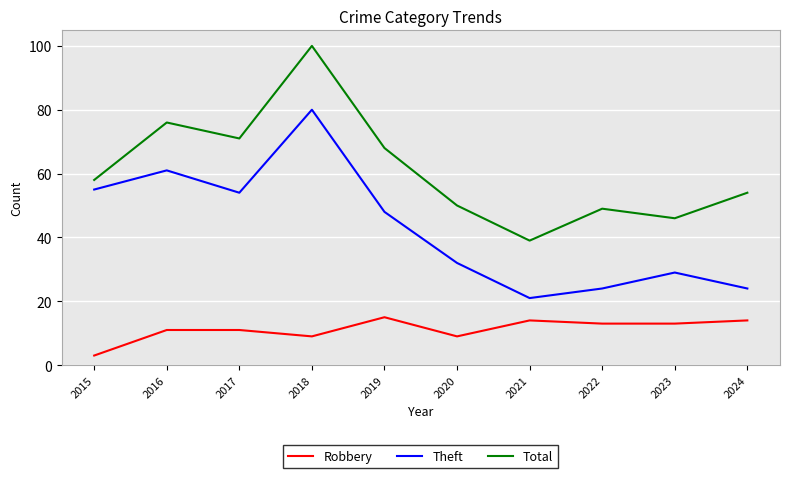

Read the Theft value at 2017.

54